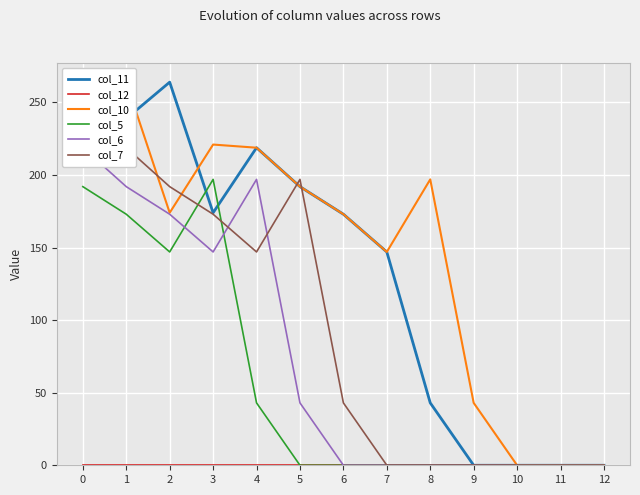

Where do col_7 and col_11 first cross each other?

4 and 5